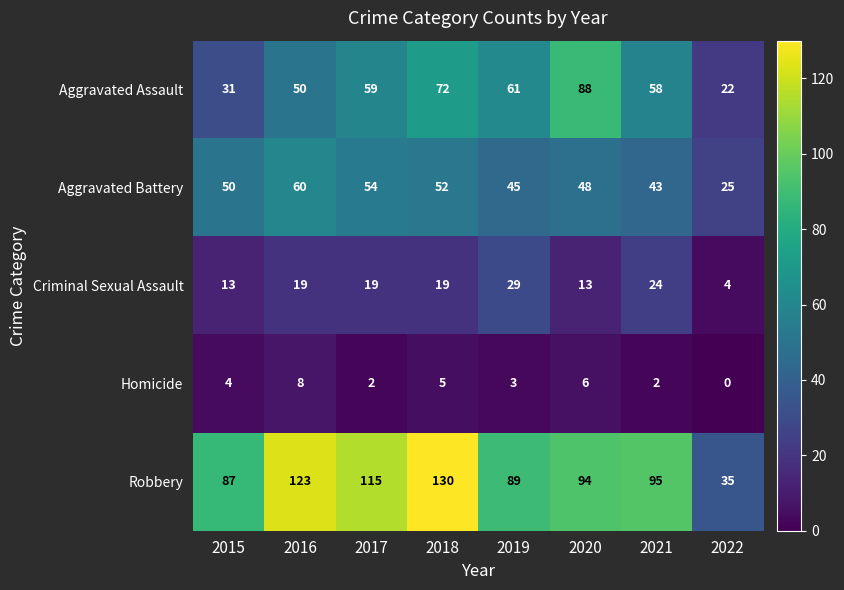

The Aggravated Battery series shows 79 at 2016. True or false?

False